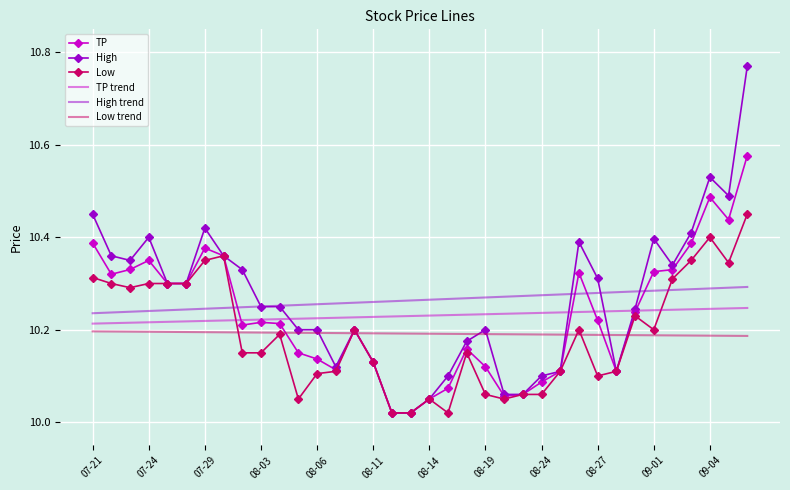

List the series in order of their peak value, lowest first.

Low trend, TP trend, High trend, Low, TP, High